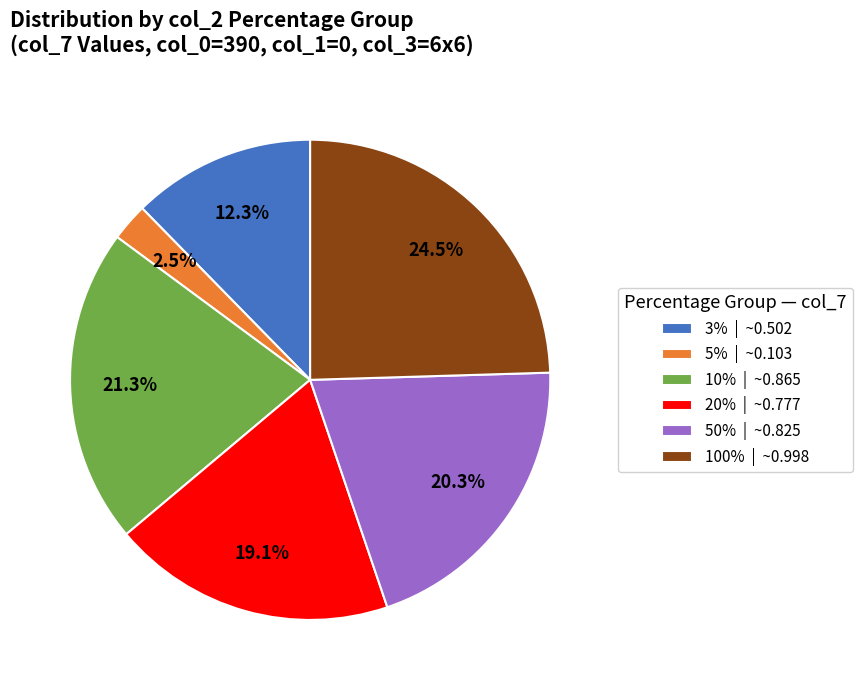

How much of the chart is everything except 50%?

79.7%